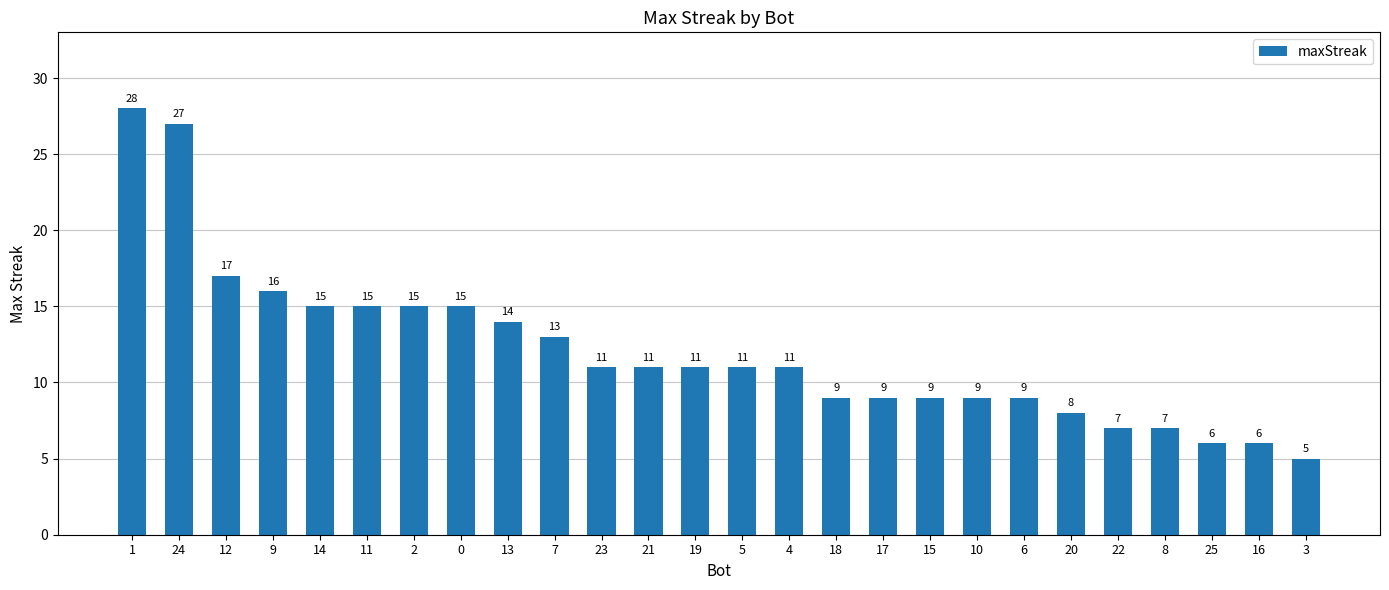

The value at 4 is 11. True or false?

True